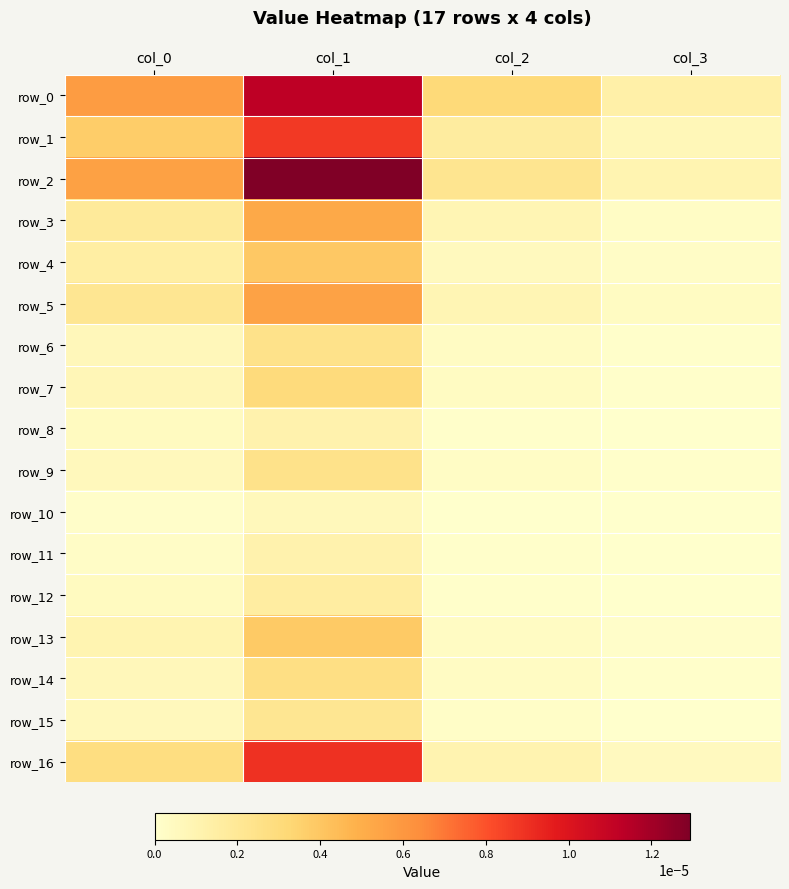

Rank the categories by row_6 value from lowest to highest.

col_3, col_2, col_0, col_1